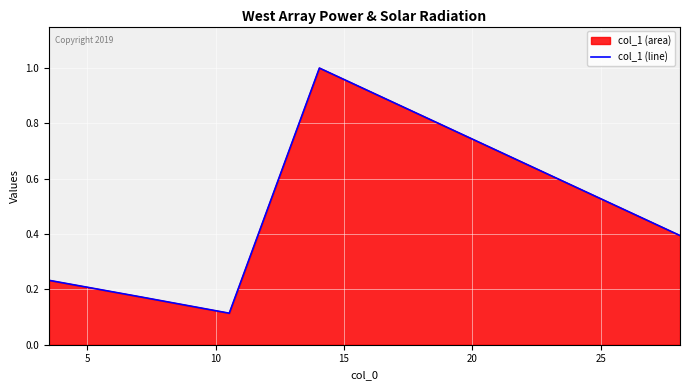

How many points are higher than both their immediate neighbors (excluding endpoints)?

1